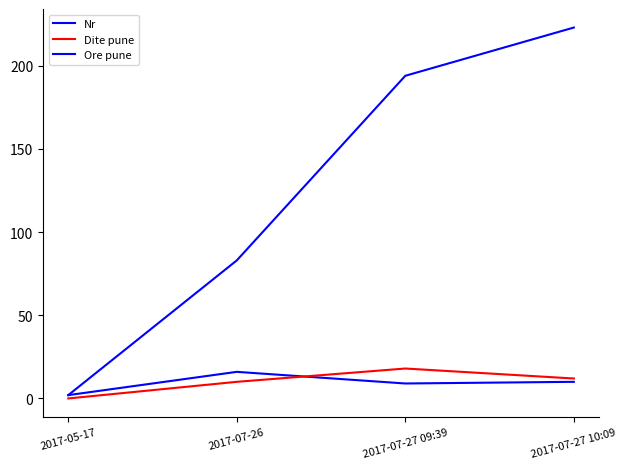

How many lines are shown in the chart?

3